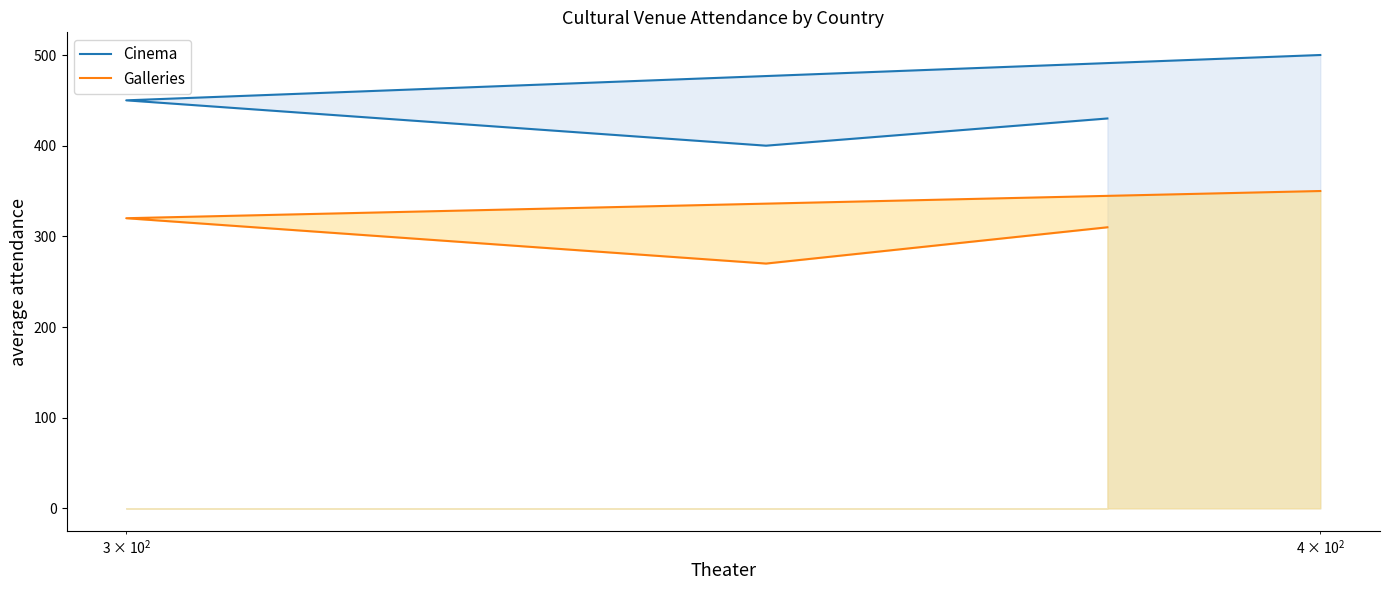

What is the average value of the Cinema series?

445